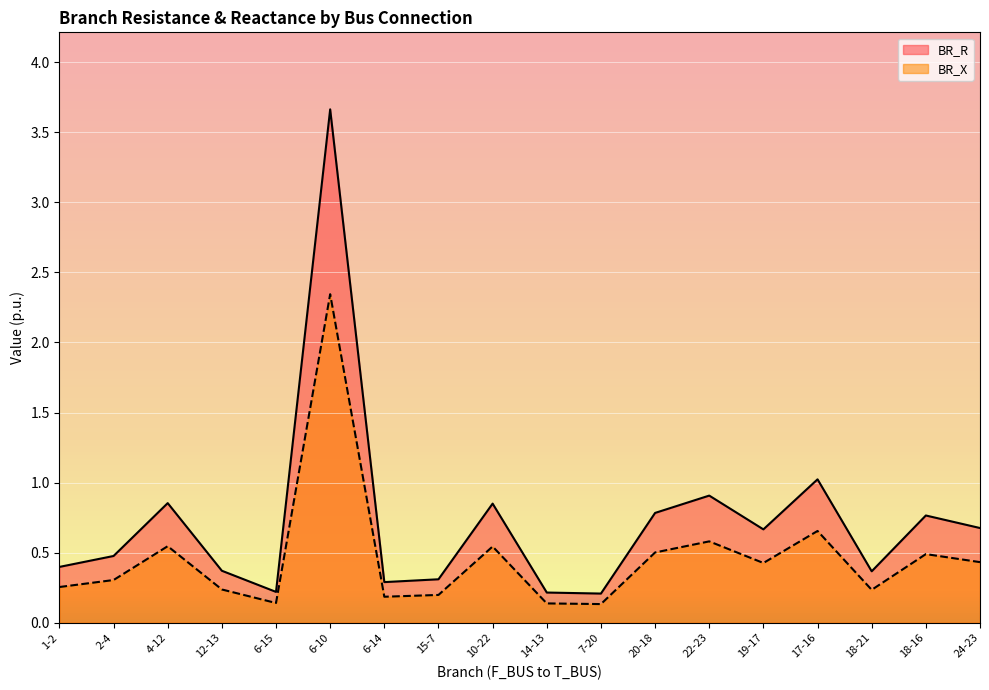

True or false: BR_X and BR_R cross at least once.

False